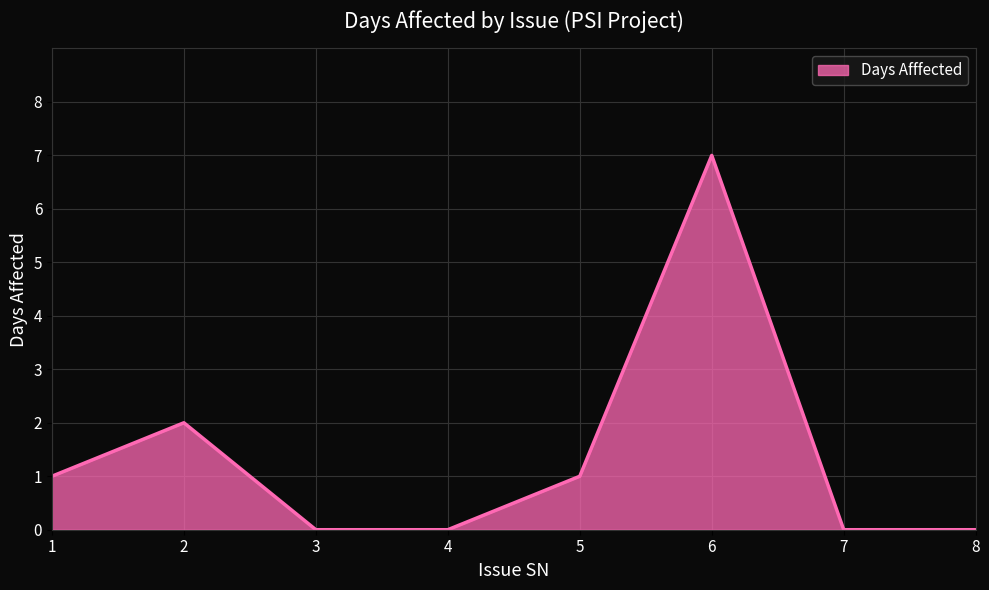

How many lines are shown in the chart?

1